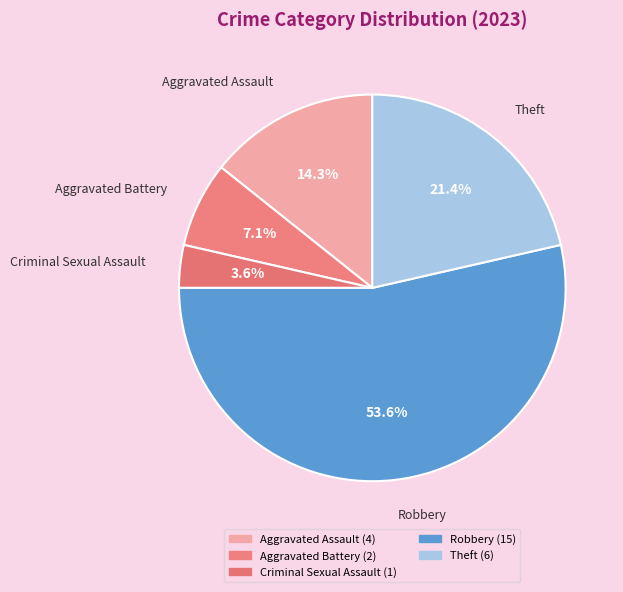

What percentage is the Theft slice, to the nearest percent?

21%